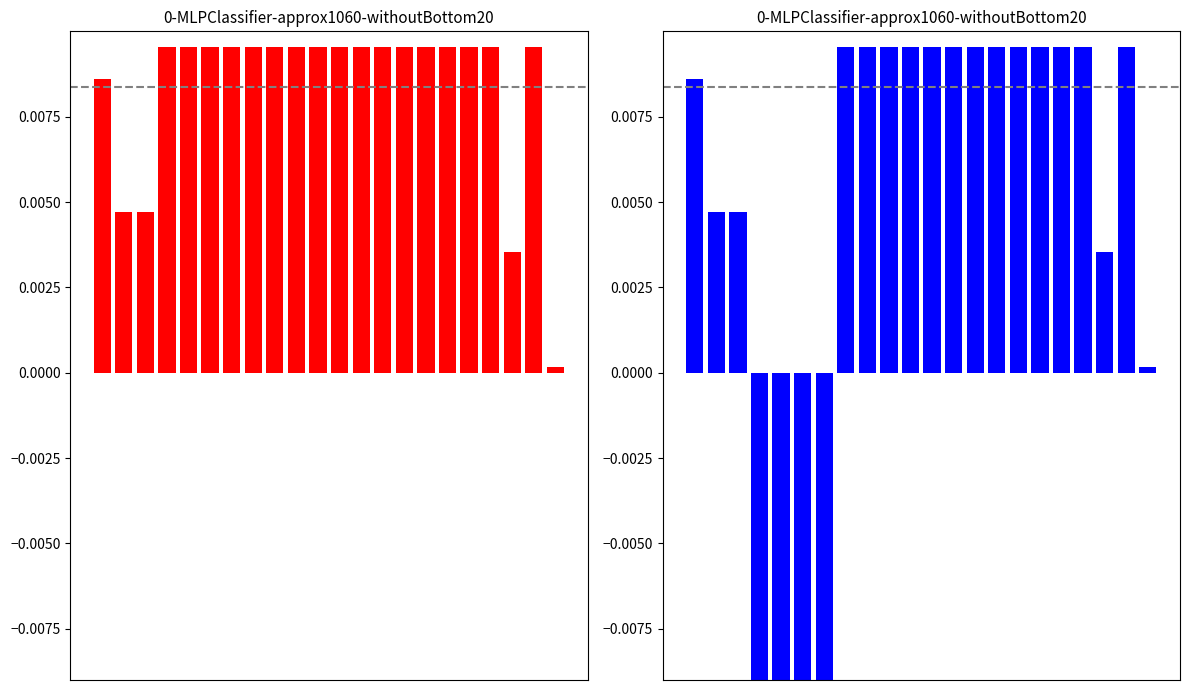

How many positive values are there?

18